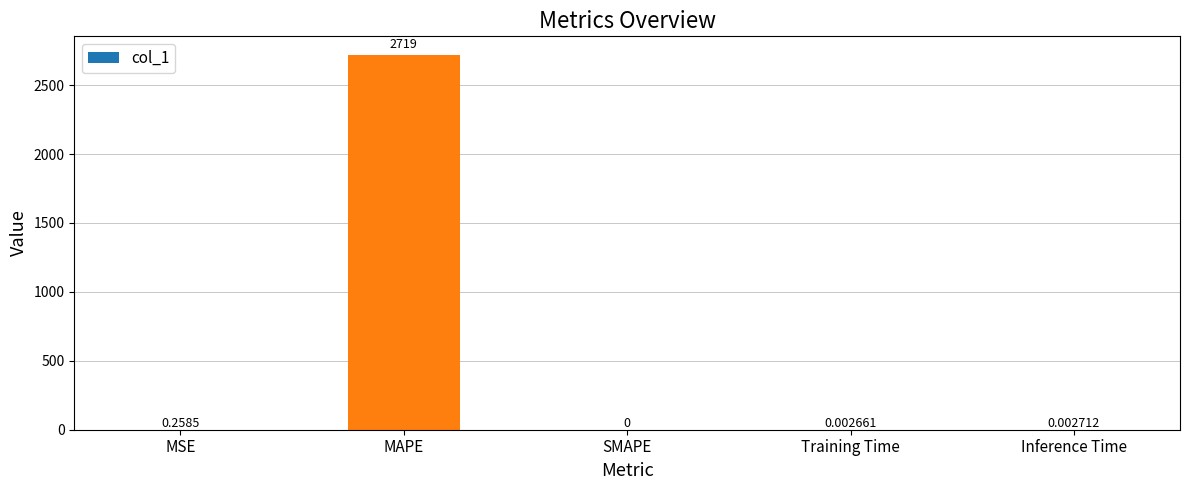

Which label corresponds to the largest value in the chart?

MAPE